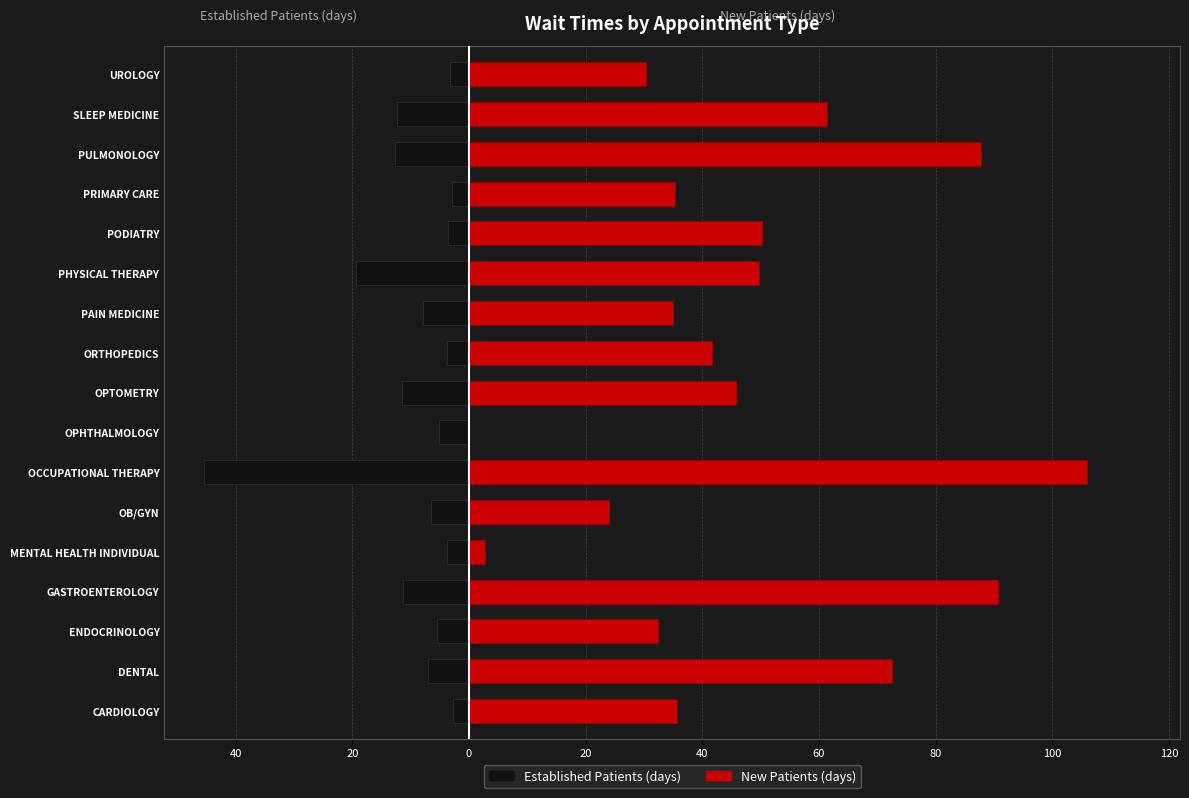

Are the bars grouped side by side (vs. stacked)?

Yes